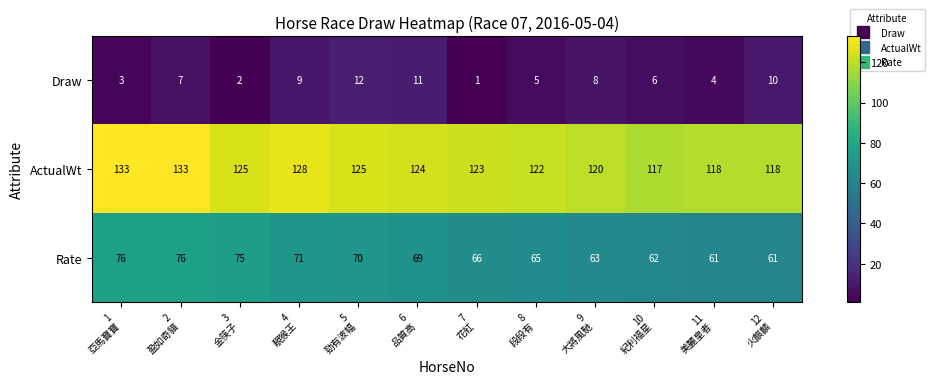

Rank the series by their maximum value, from highest to lowest.

ActualWt, Rate, Draw